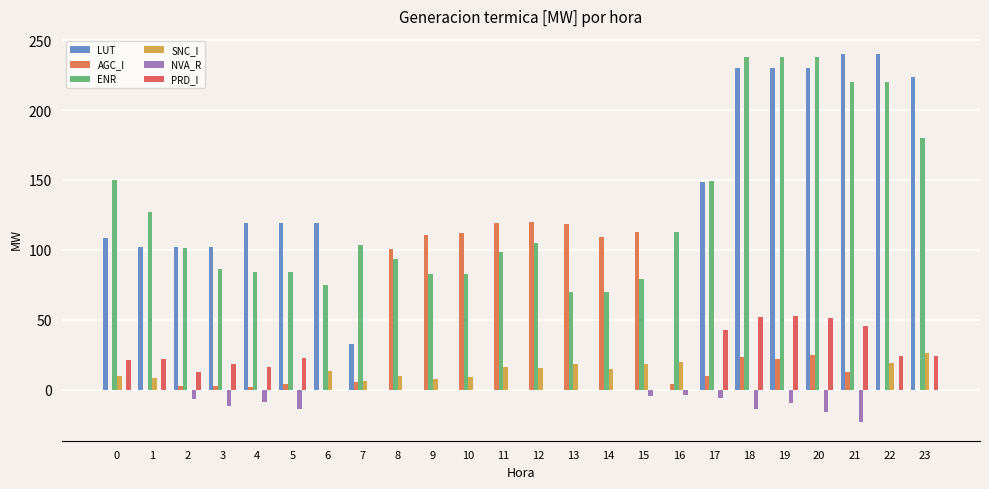

True or false: ENR has a value of 52.1 at 8.

False